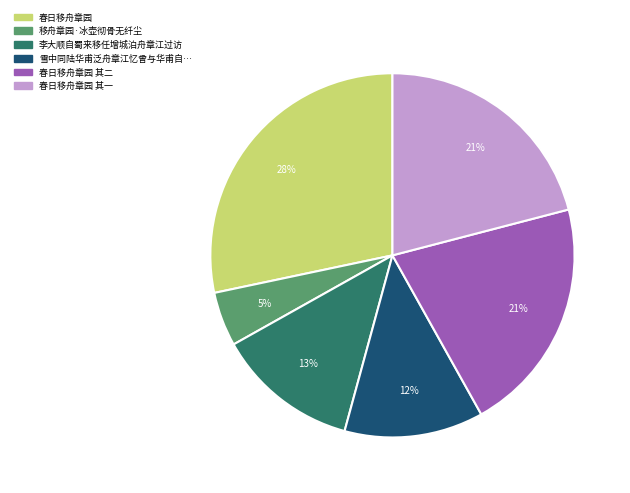

To the nearest percent, what is the average slice percentage?

17%